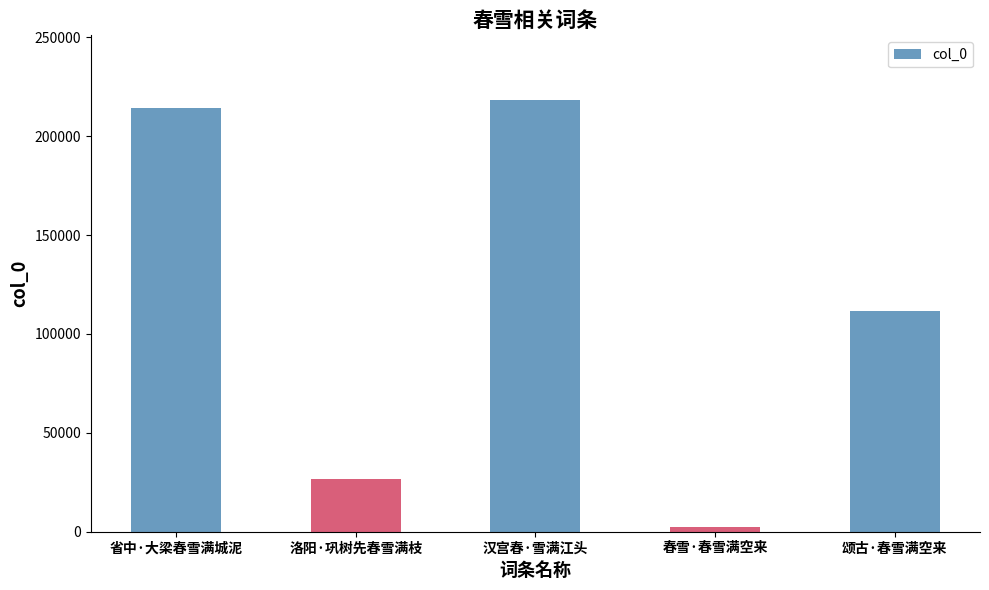

List the labels in order of value, smallest first.

春雪·春雪满空来, 洛阳·巩树先春雪满枝, 颂古·春雪满空来, 省中·大梁春雪满城泥, 汉宫春·雪满江头